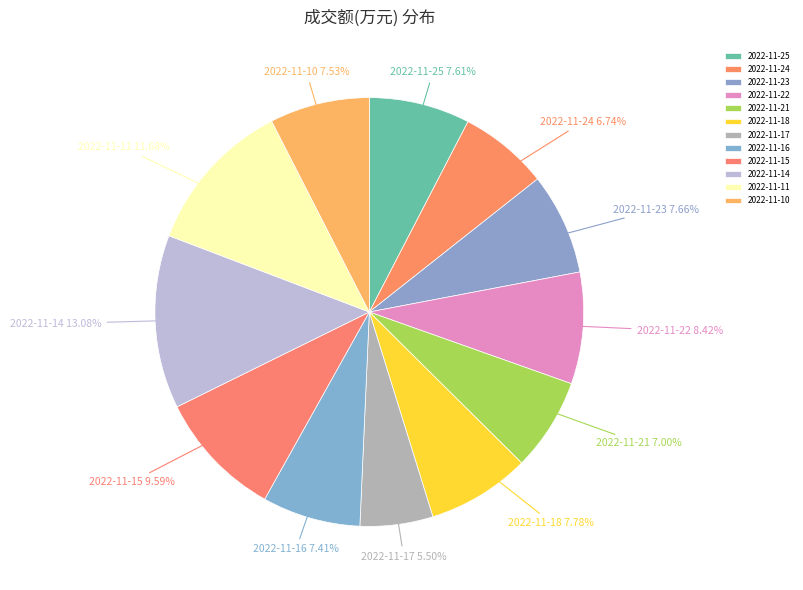

Which has a higher value, 2022-11-17 or 2022-11-15?

2022-11-15